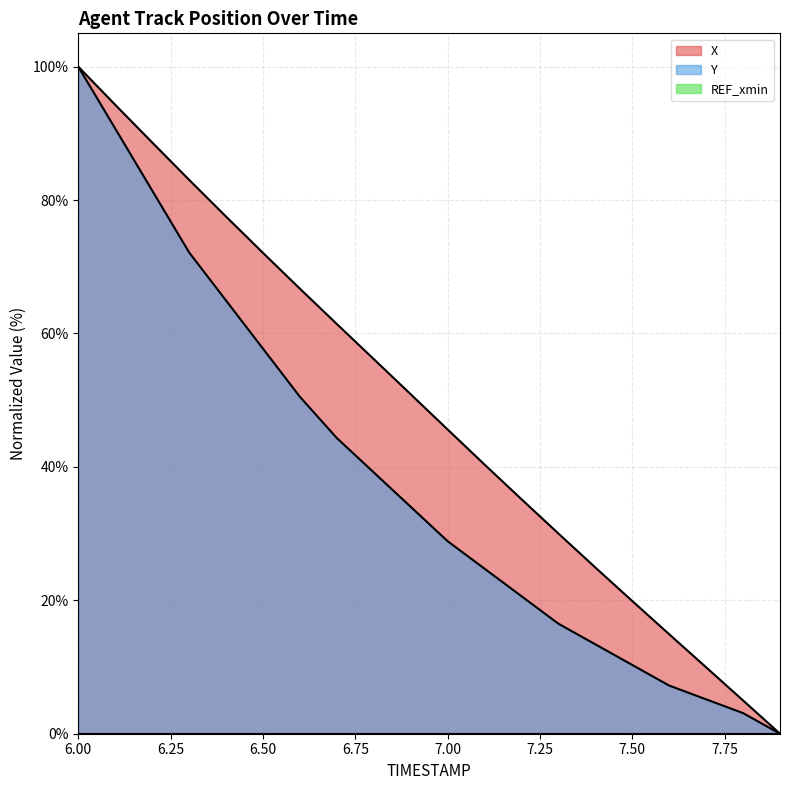

True or false: X and Y cross at least once.

False